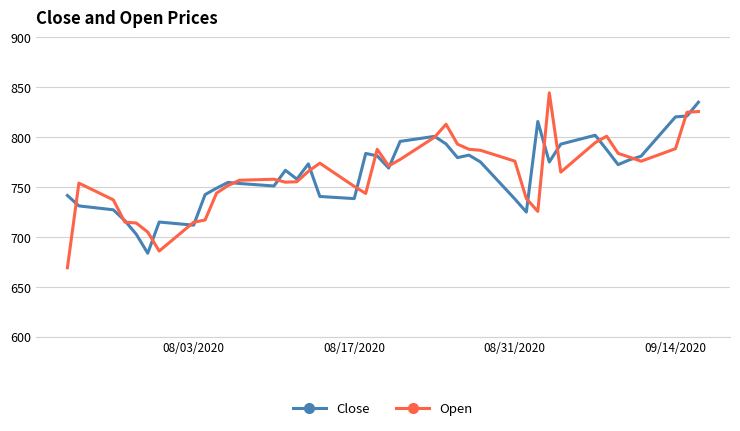

Which series has the largest range (max minus min)?

Open